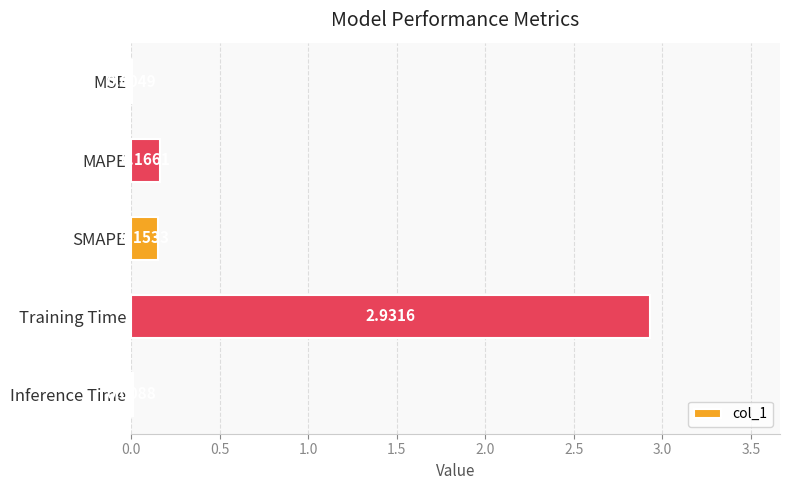

At which label is the value closest to 1?

MAPE